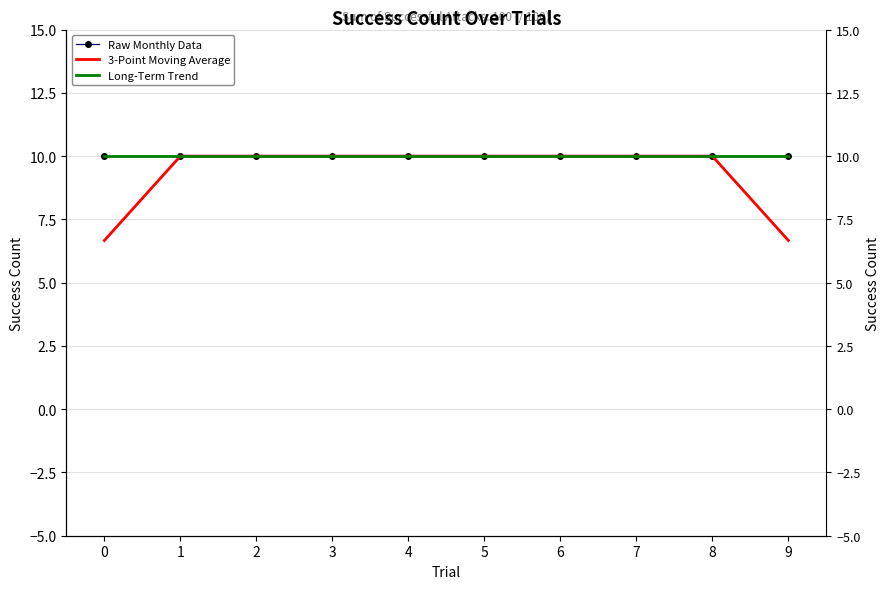

What is the total value across all series at 2?

30.0